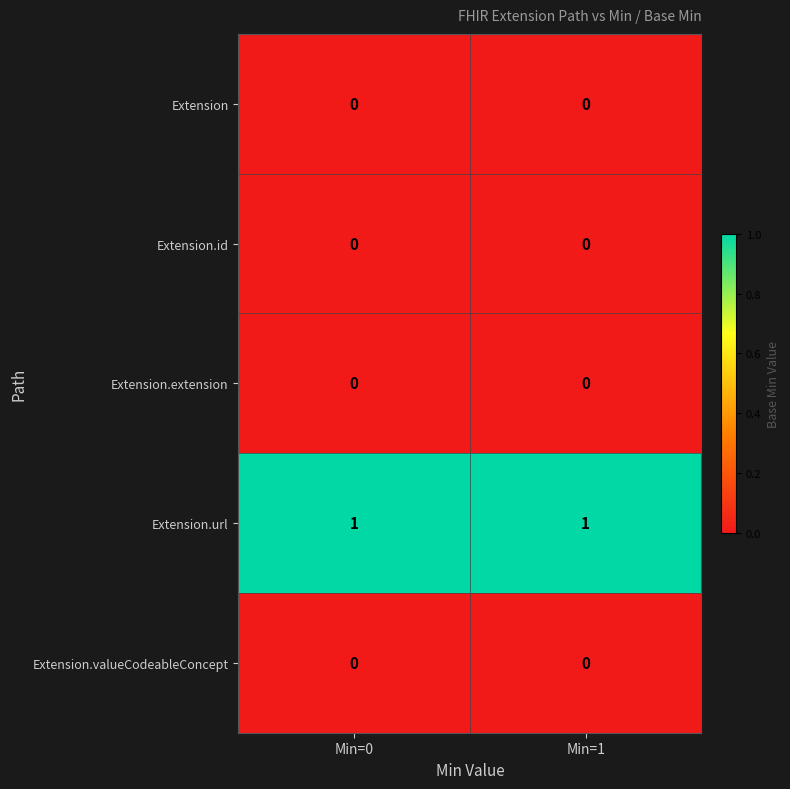

The value of Extension.id at Min=1 is 0. True or false?

True